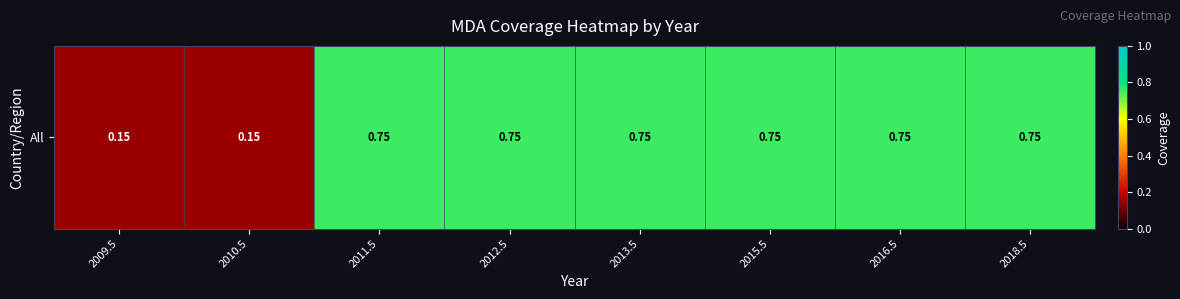

The chart shows a value of 0.4 at 2012.5. True or false?

False